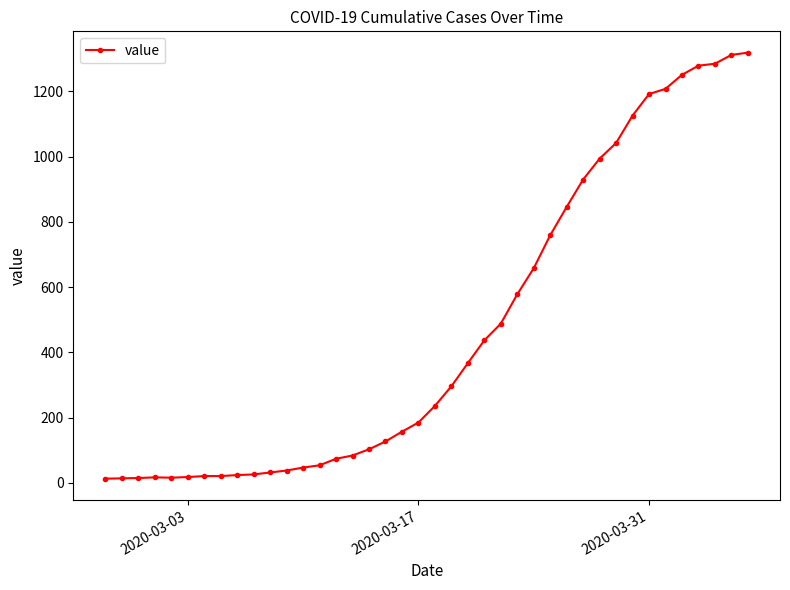

What is the value of the 1st point from the left?

13